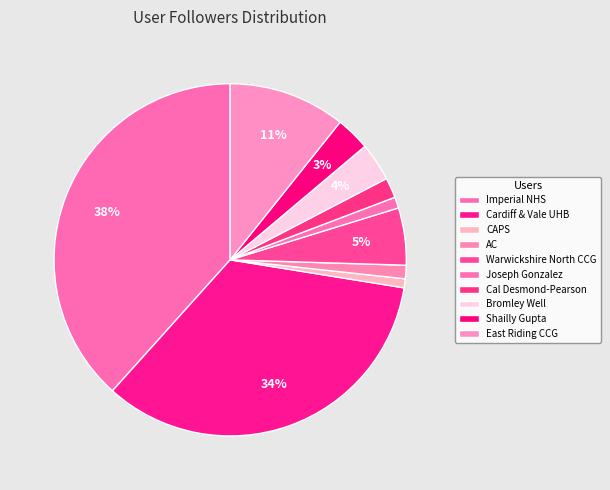

Count the number of slices in the pie.

10